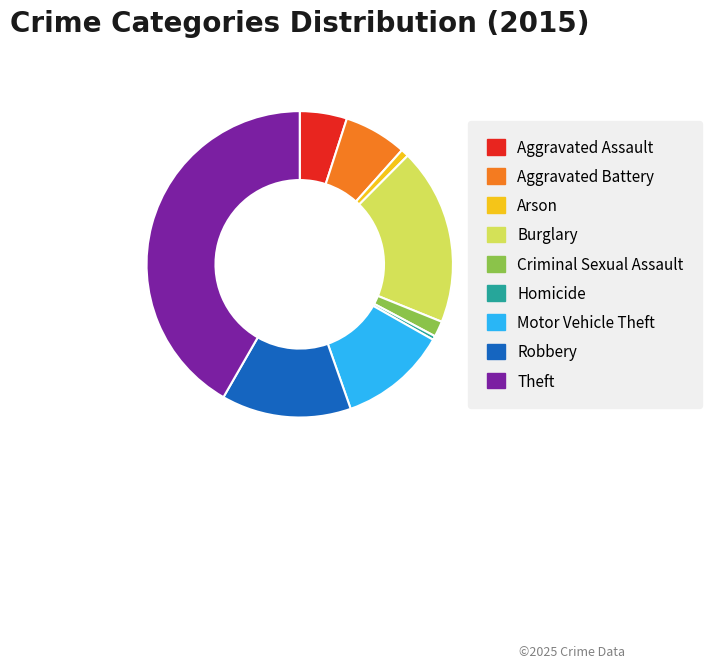

Does Robbery represent more than half of the total?

No